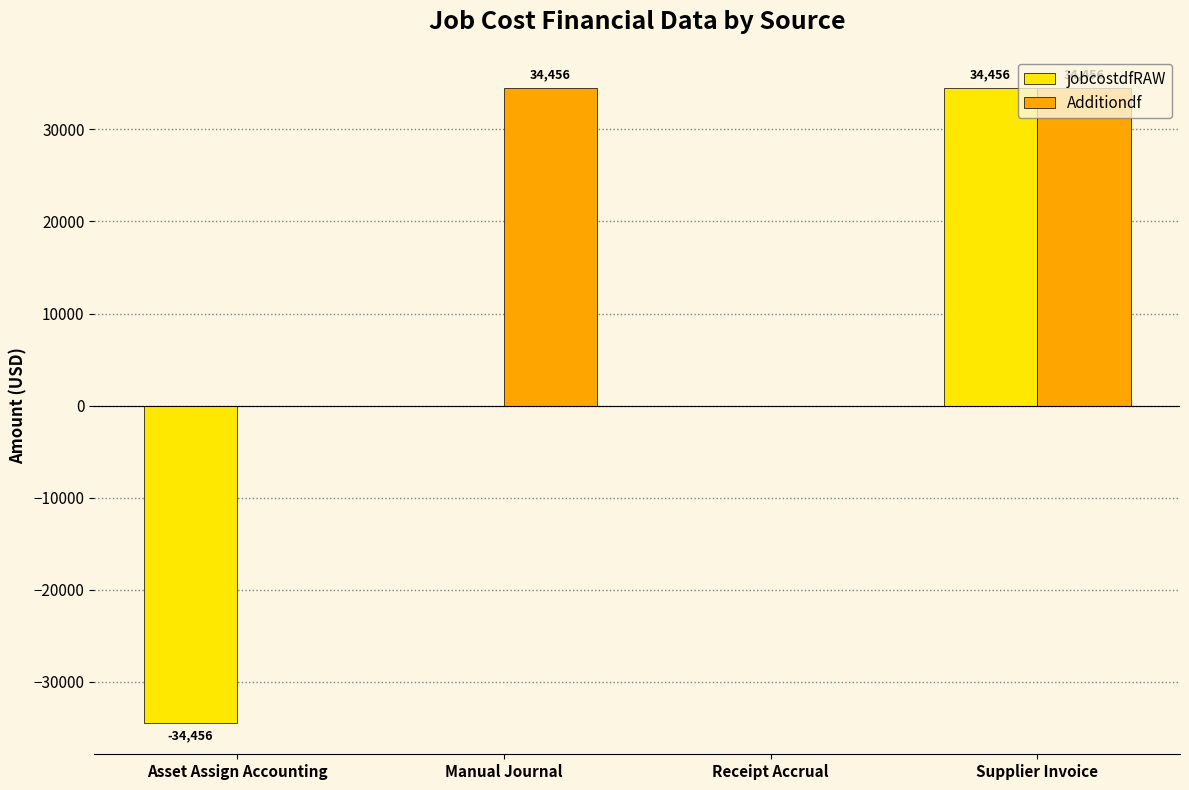

What is the sum of the Additiondf values at Supplier Invoice and Receipt Accrual?

34455.7